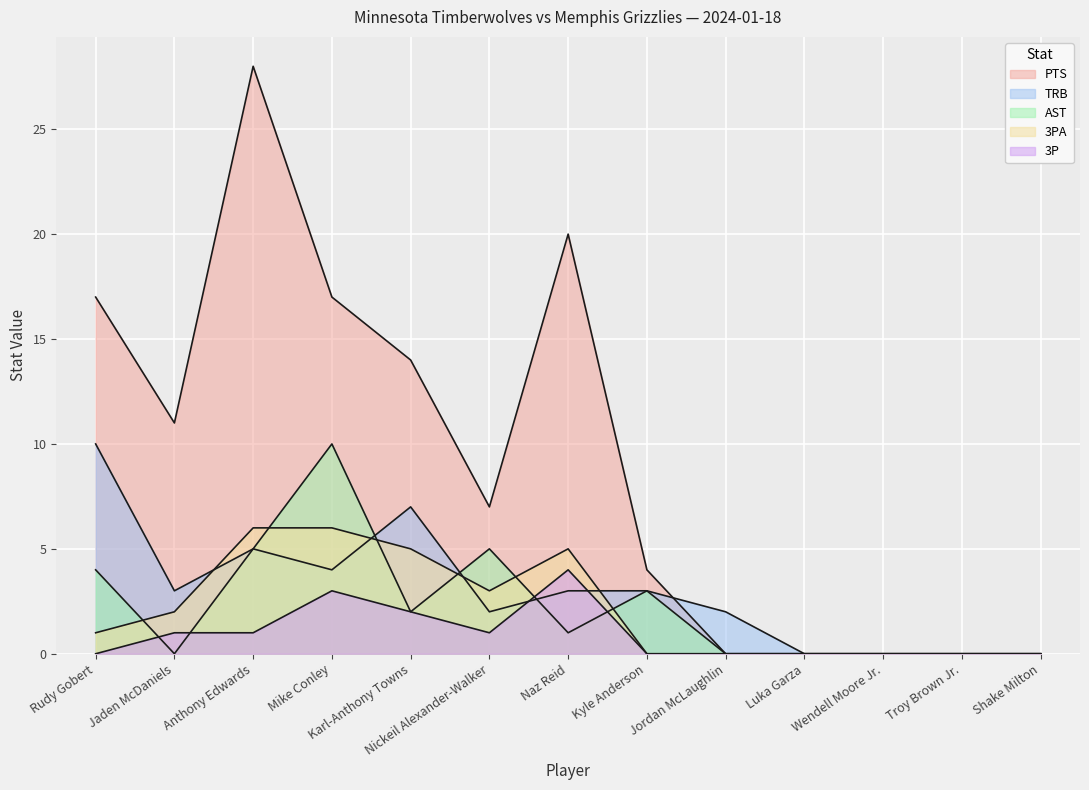

How many values in 3P are above zero?

6